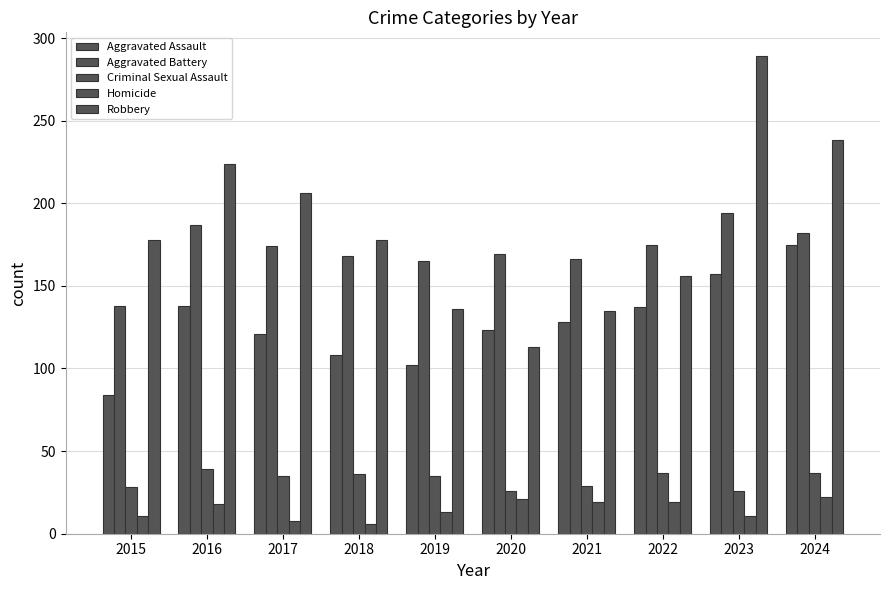

Where is Homicide nearest to the value 14?

2019